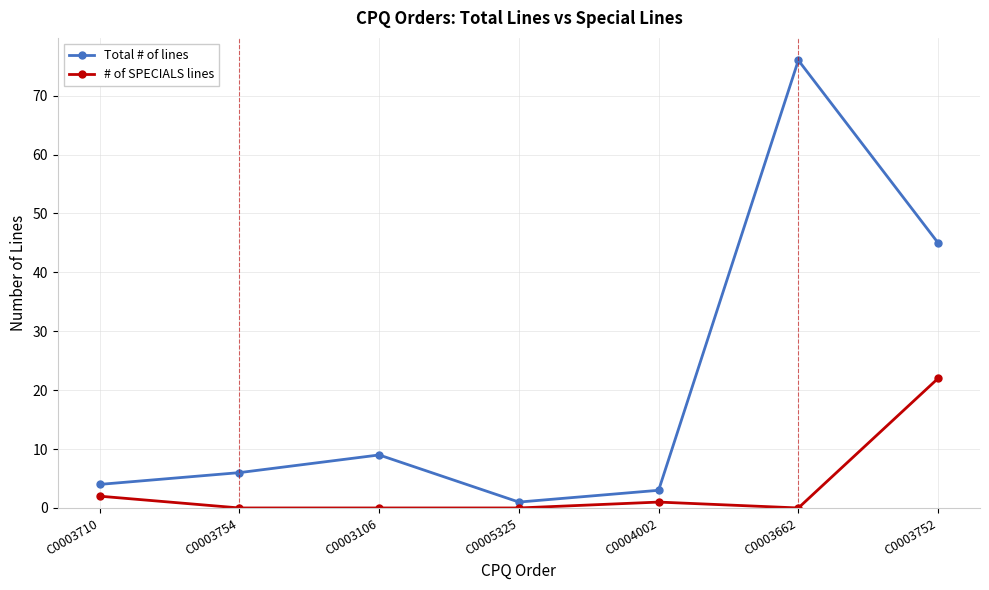

What are all the series names shown in the legend?

Total # of lines, # of SPECIALS lines